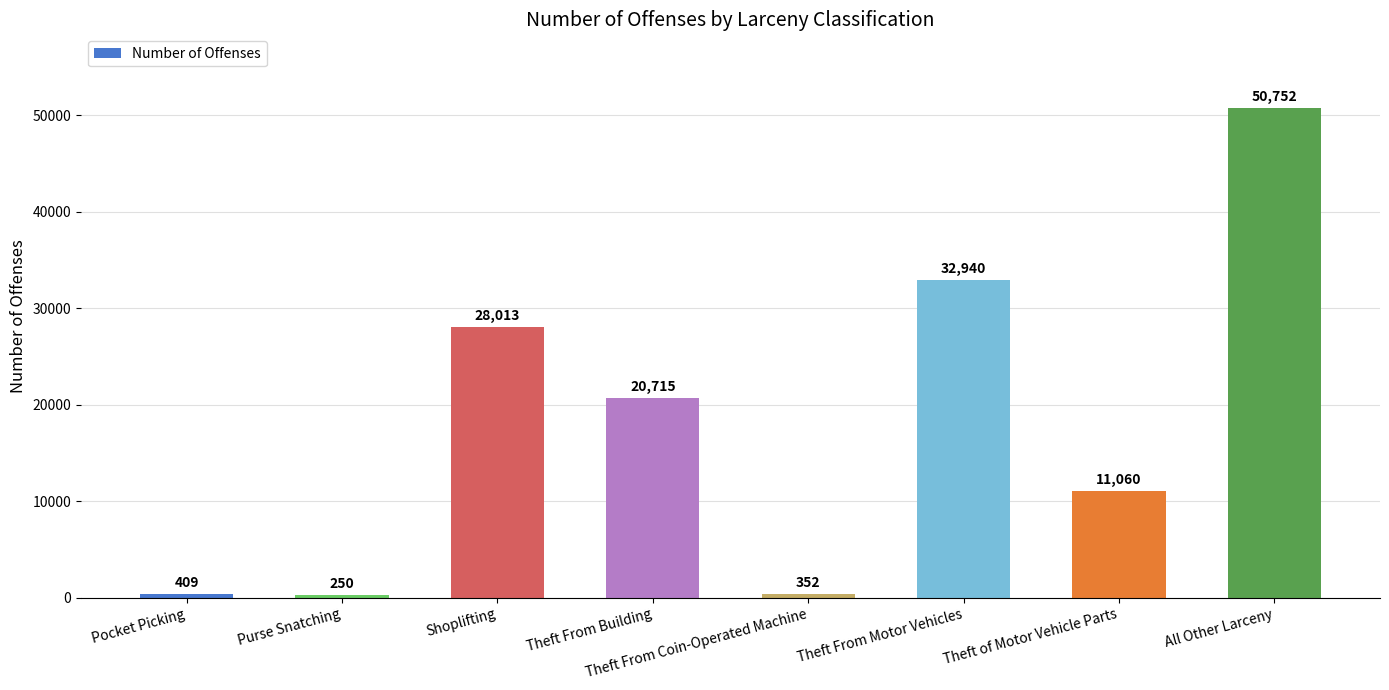

What is the maximum value shown in the chart?

50752